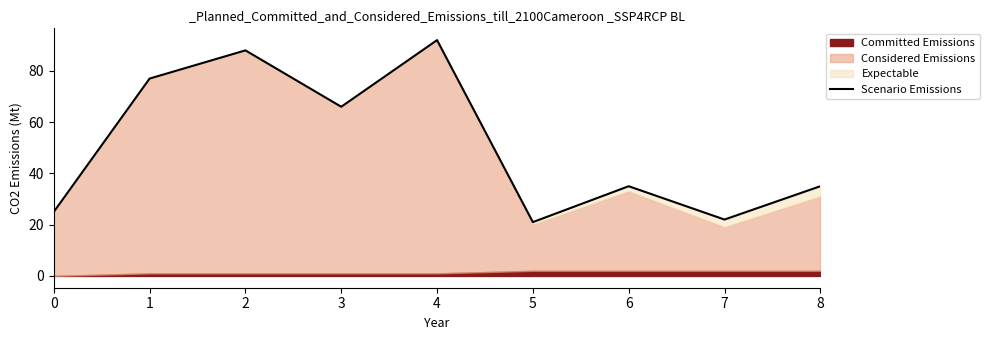

How many interior local peaks (higher than both neighbors) does the data have?

3